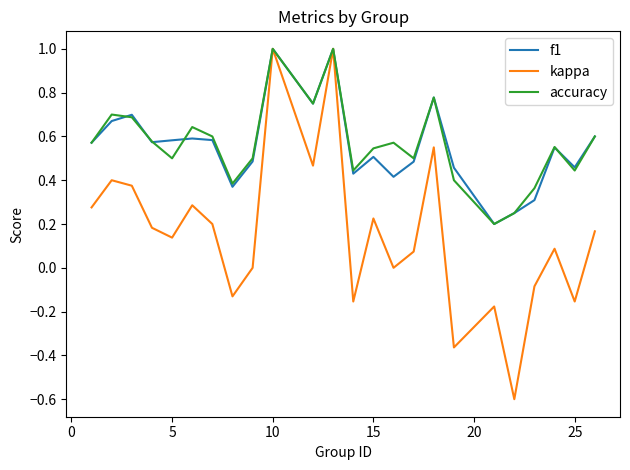

What is the lowest value of the kappa series?

-0.6